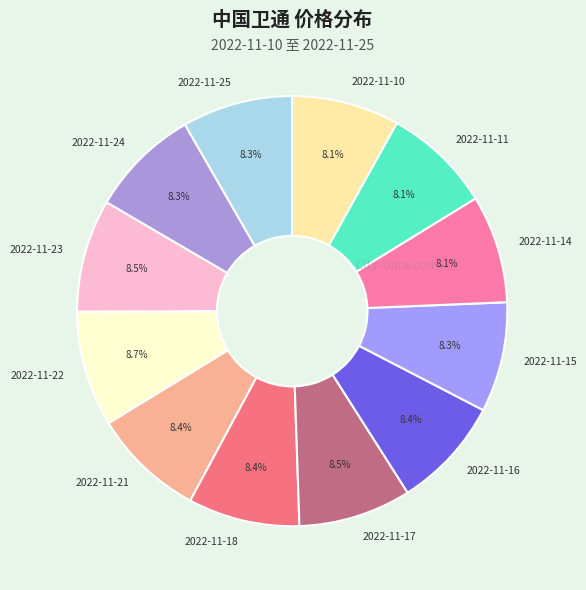

Does 2022-11-25 account for over 50% of the chart?

No